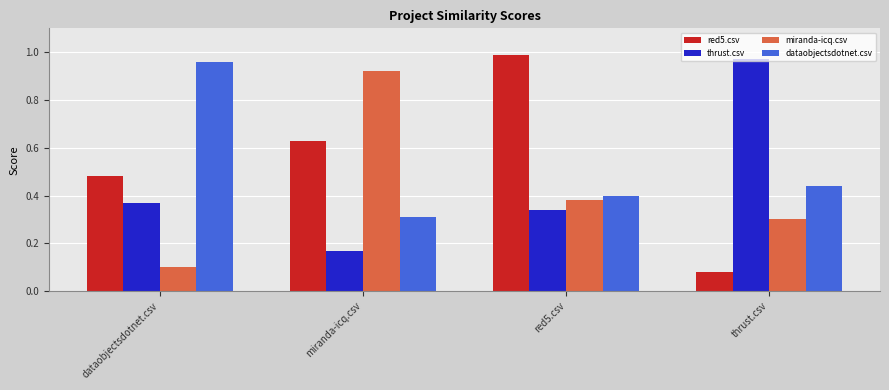

What position from the right is miranda-icq.csv?

3